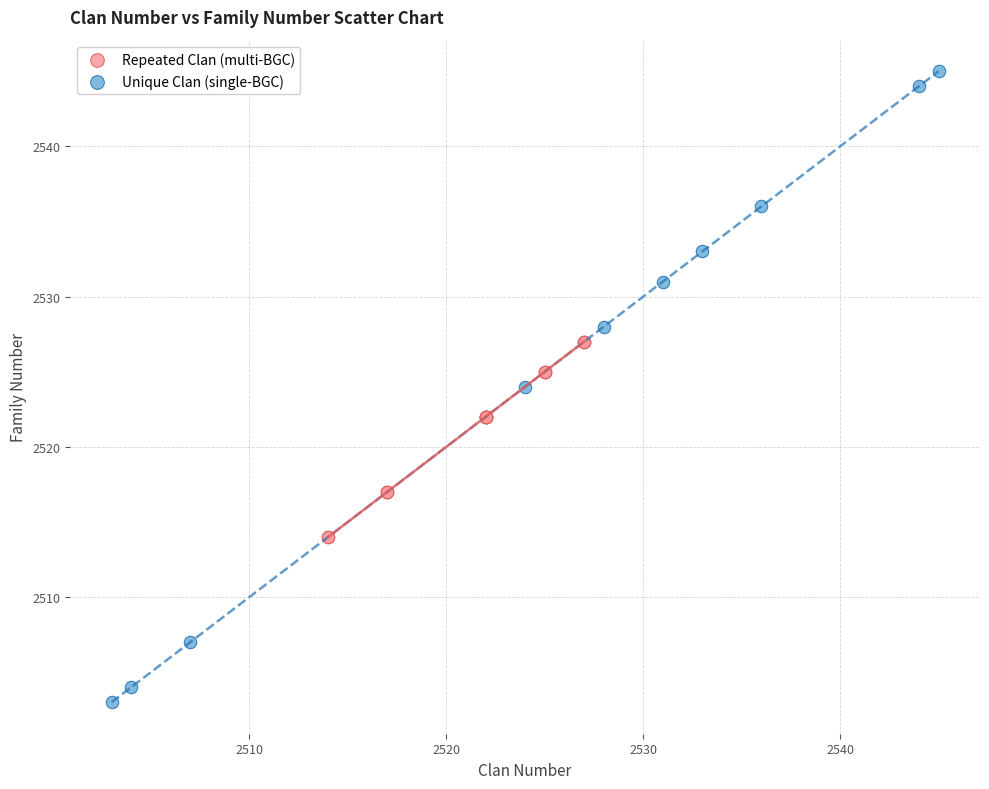

Which series contains the lowest Y value?

Unique Clan (single-BGC)